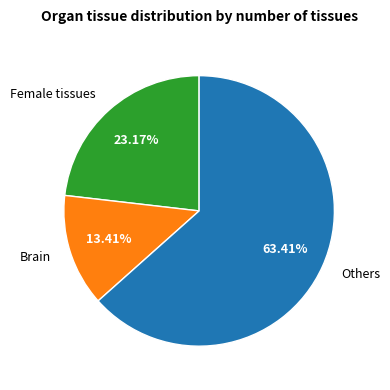

Is there any slice that represents more than half of the pie?

Yes